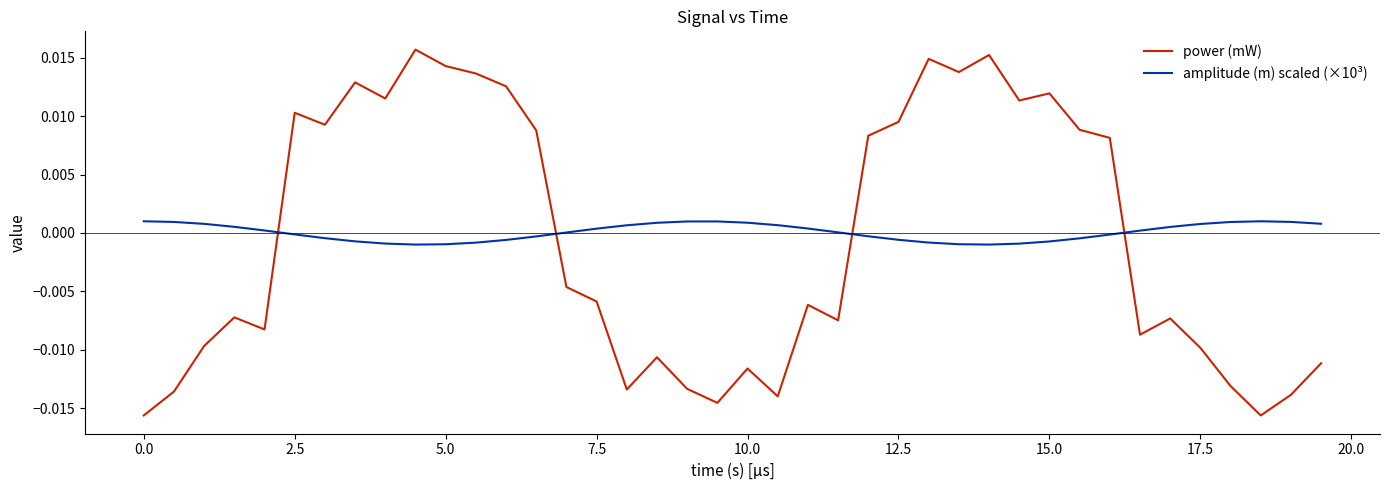

Does the chart have visible grid lines?

No